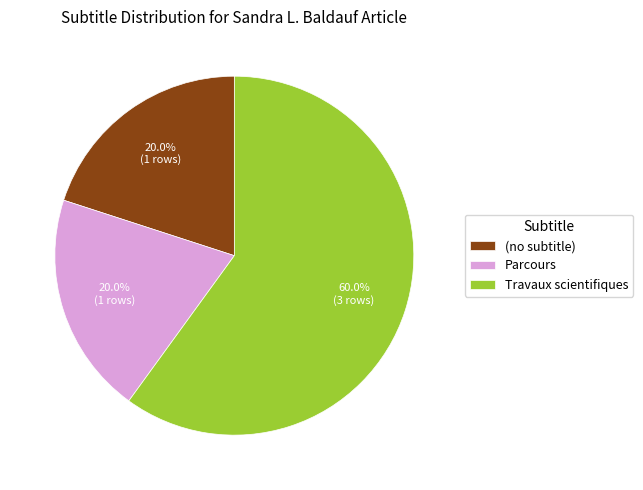

Is it true that Travaux scientifiques is 50% of the pie?

False